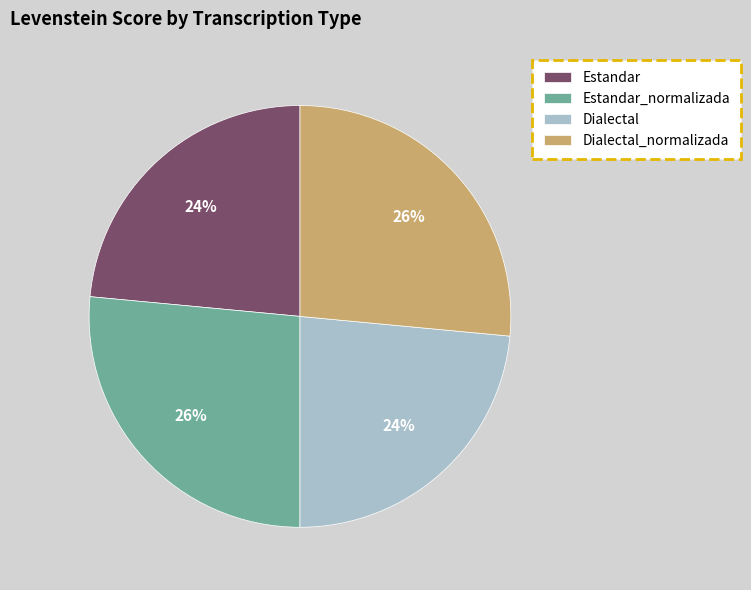

What percentage is the Estandar_normalizada slice, to the nearest percent?

26%